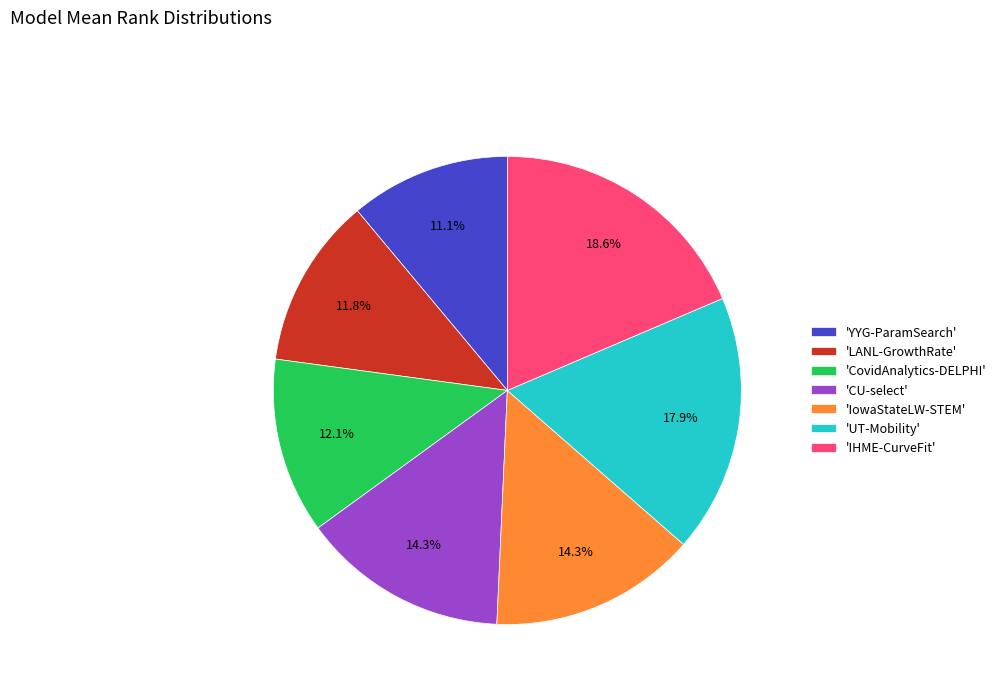

What is the smallest slice in the pie chart?

'YYG-ParamSearch'